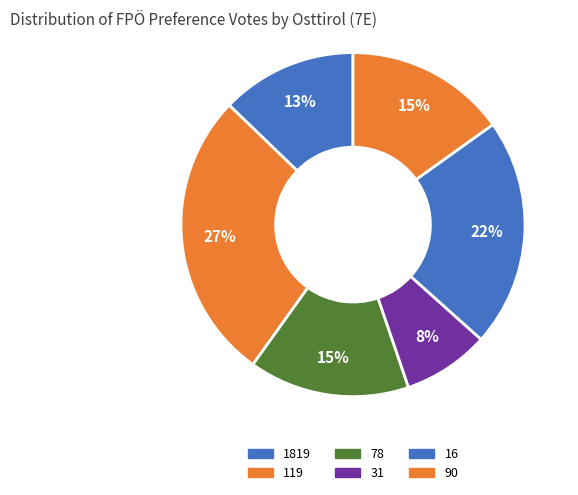

Combined, do 1819 and 16 account for over 50%?

No